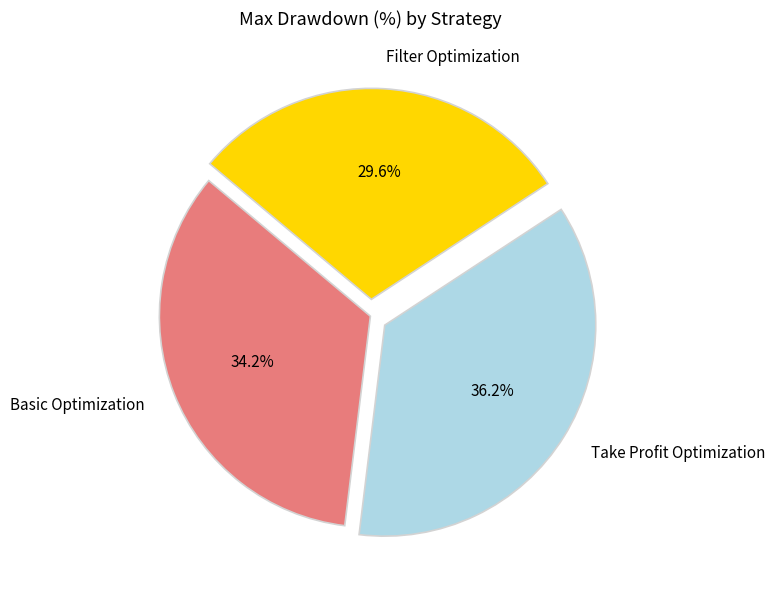

Does Filter Optimization represent more than half of the total?

No